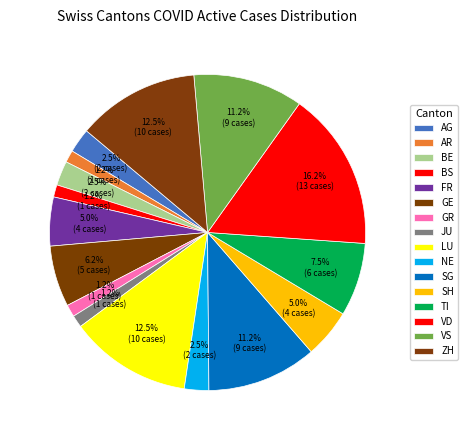

How many slices are in this pie chart?

16